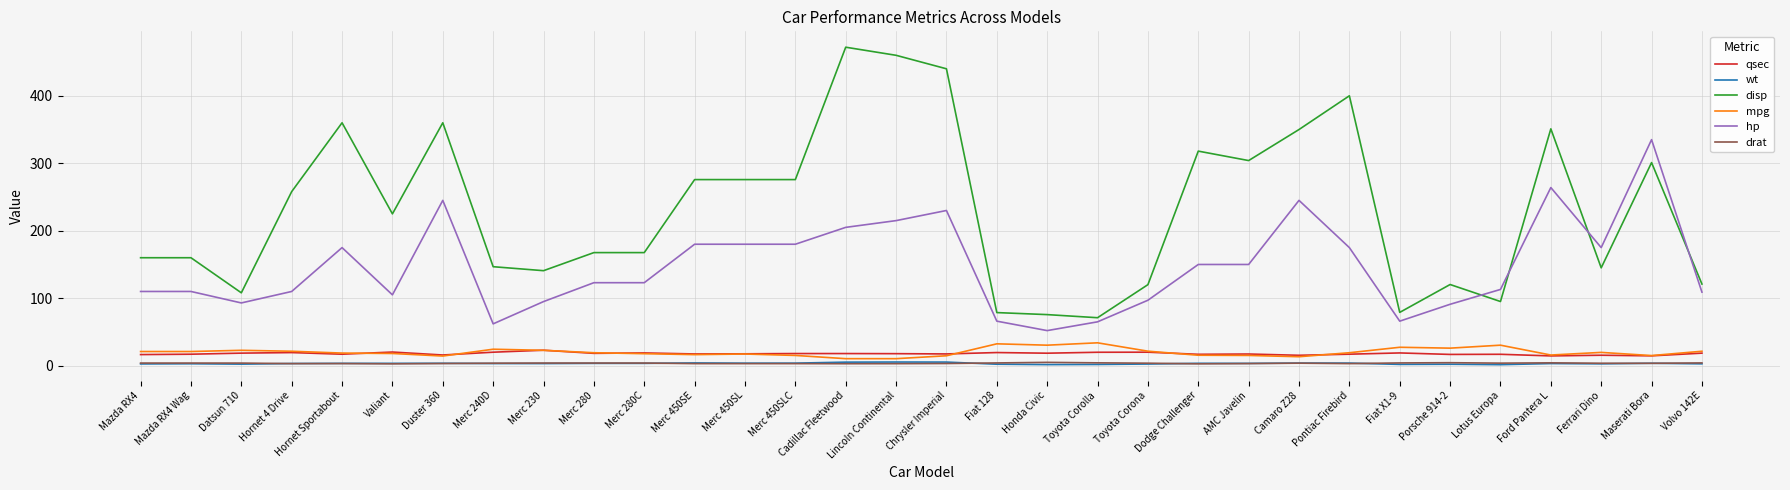

At which label does drat first exceed 3?

Mazda RX4